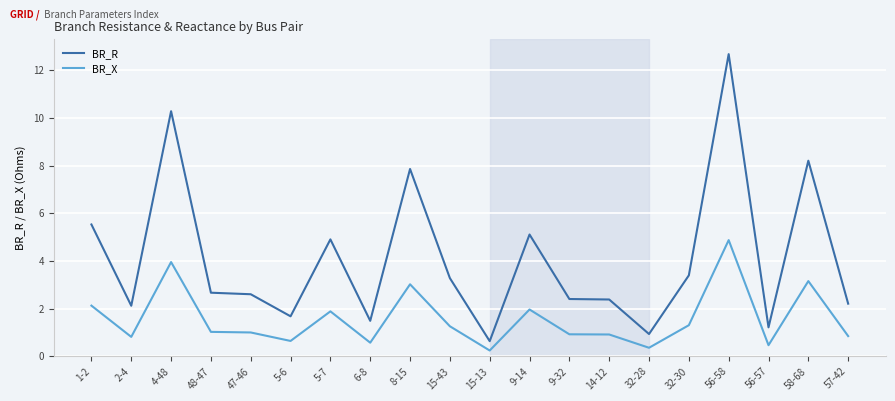

Is it true that BR_X equals 3.0 at 8-15?

True